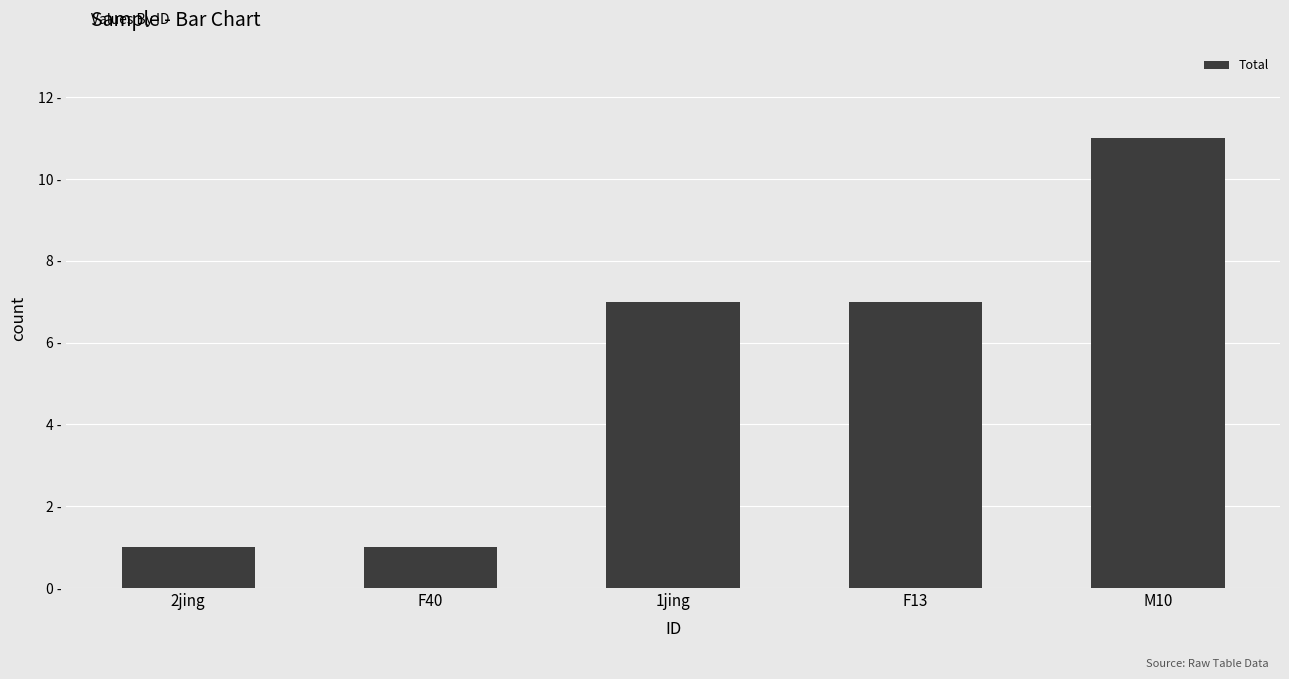

Rank the categories by value from highest to lowest.

M10, 1jing, F13, 2jing, F40